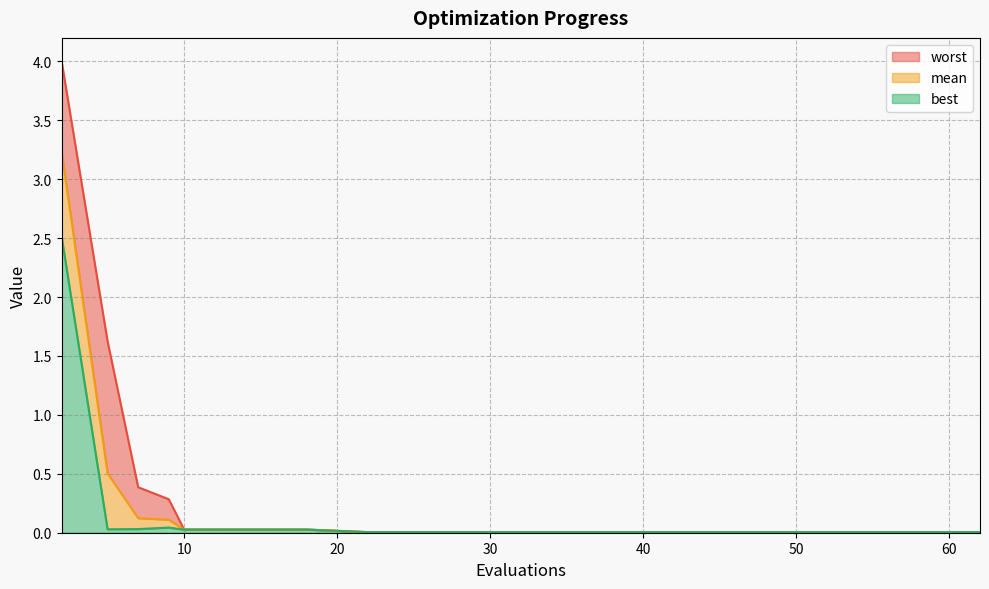

True or false: worst and mean cross at least once.

False